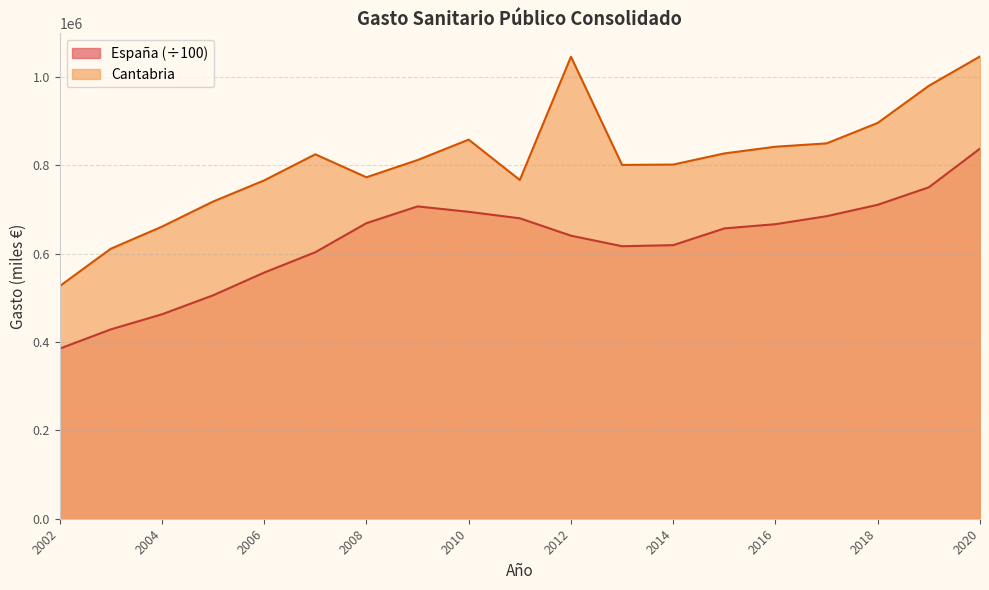

The España series shows 1128784.5 at 2008. True or false?

False